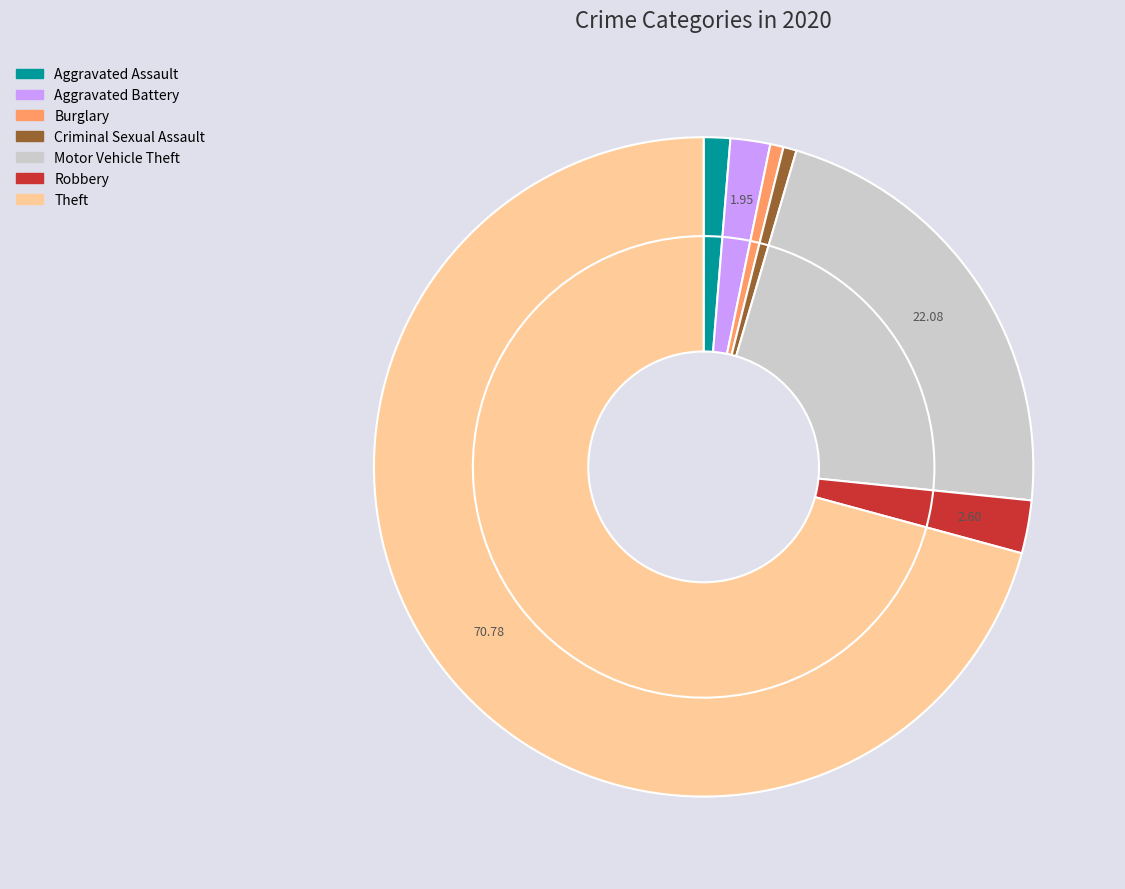

Is there a majority slice in this chart?

Yes